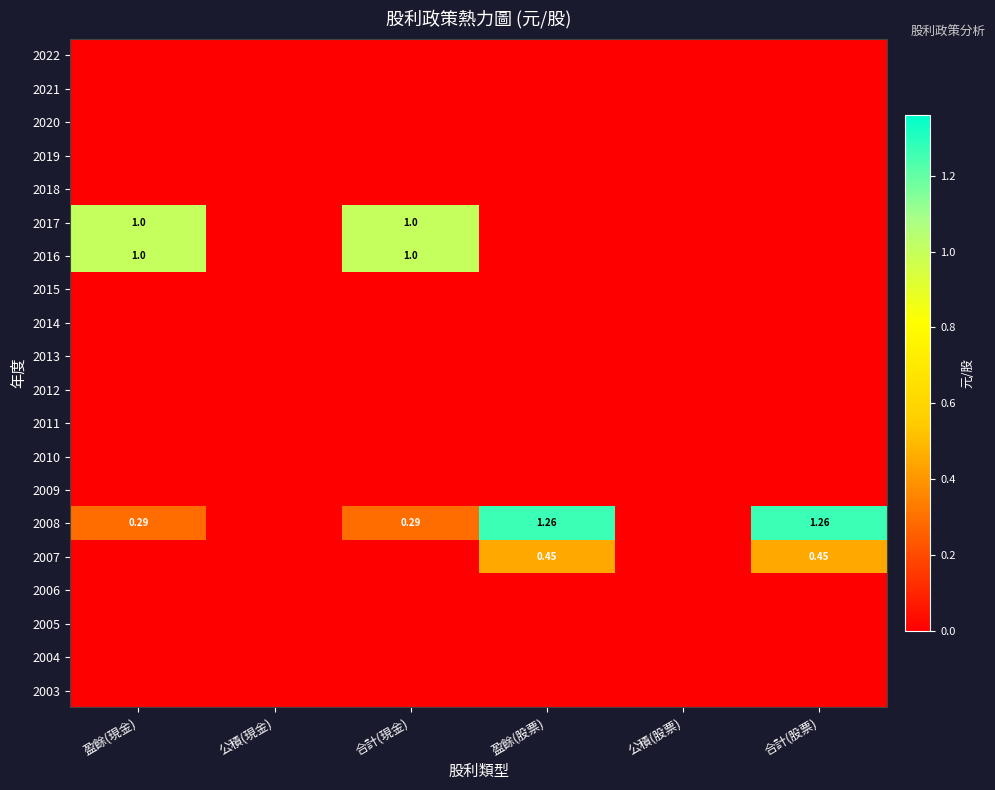

The 2008 series shows -0.8 at 公積(現金). True or false?

False